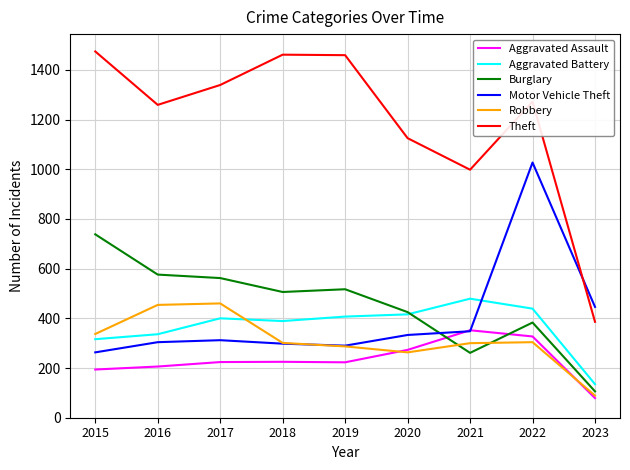

At which label does Aggravated Battery reach its peak?

2021